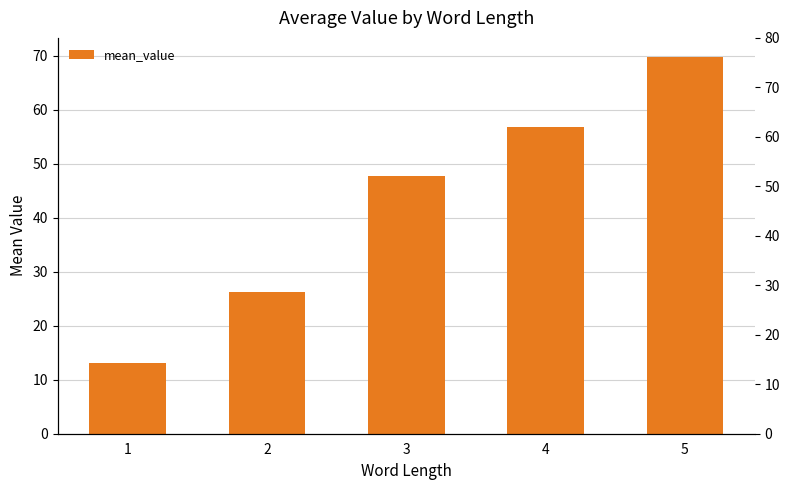

Rank the categories by value from lowest to highest.

1, 2, 3, 4, 5